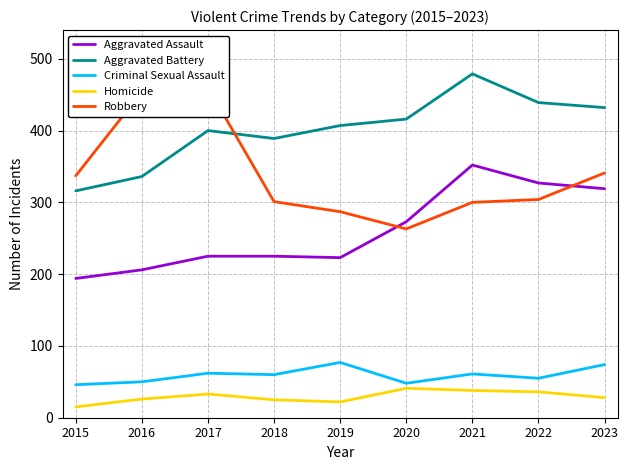

At 2022, list the series in order from smallest to largest.

Homicide, Criminal Sexual Assault, Robbery, Aggravated Assault, Aggravated Battery